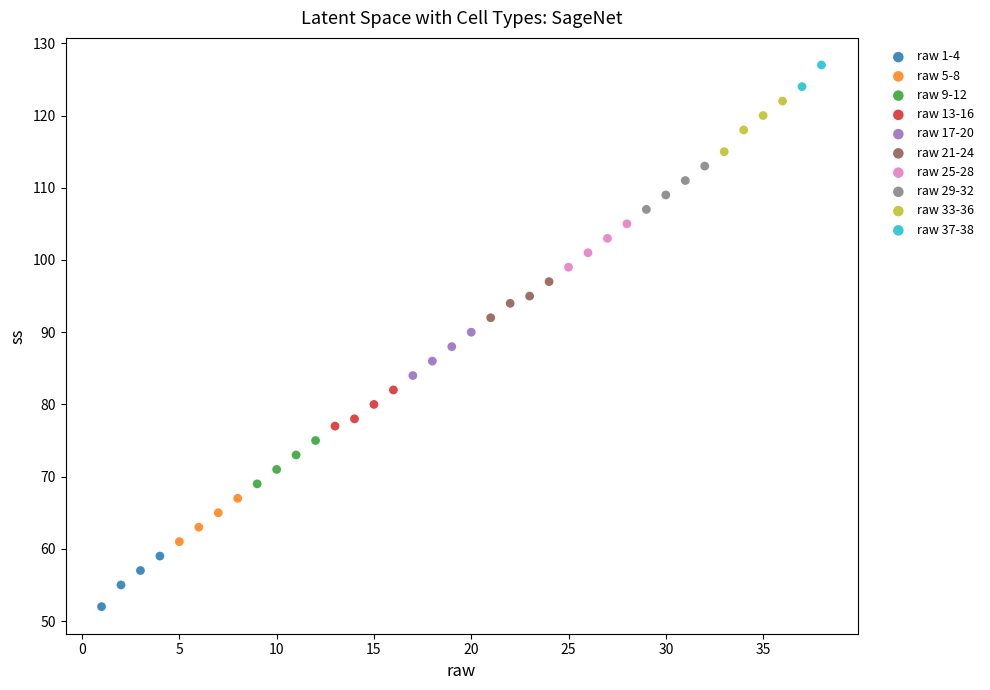

What are all the series names shown in the legend?

raw 1-4, raw 5-8, raw 9-12, raw 13-16, raw 17-20, raw 21-24, raw 25-28, raw 29-32, raw 33-36, raw 37-38